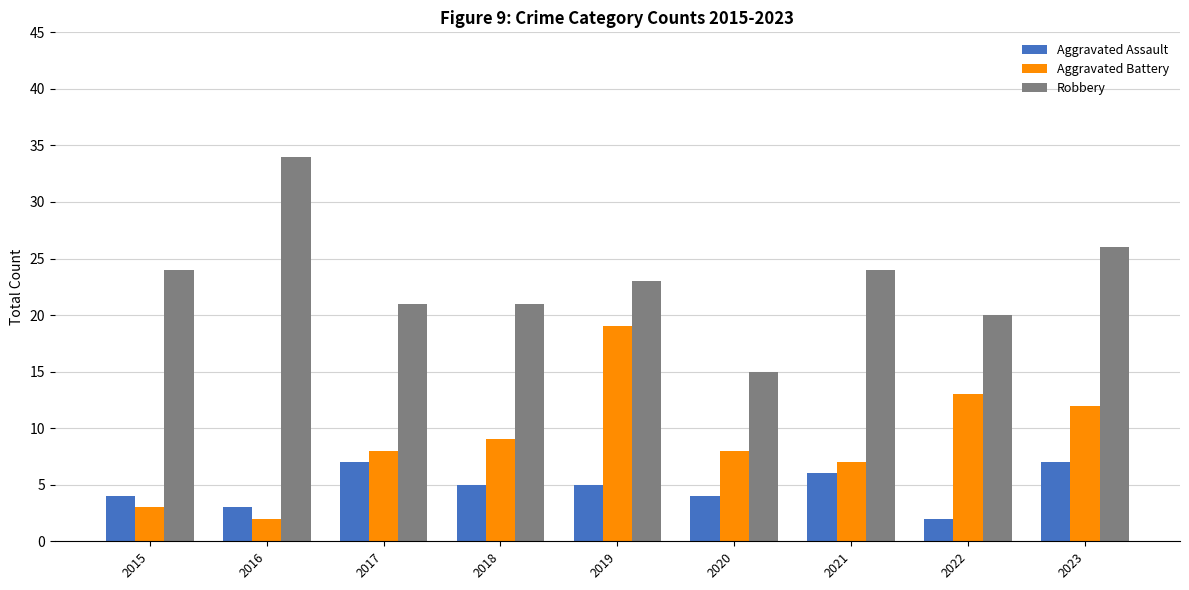

True or false: Aggravated Assault has a value of 5 at 2018.

True